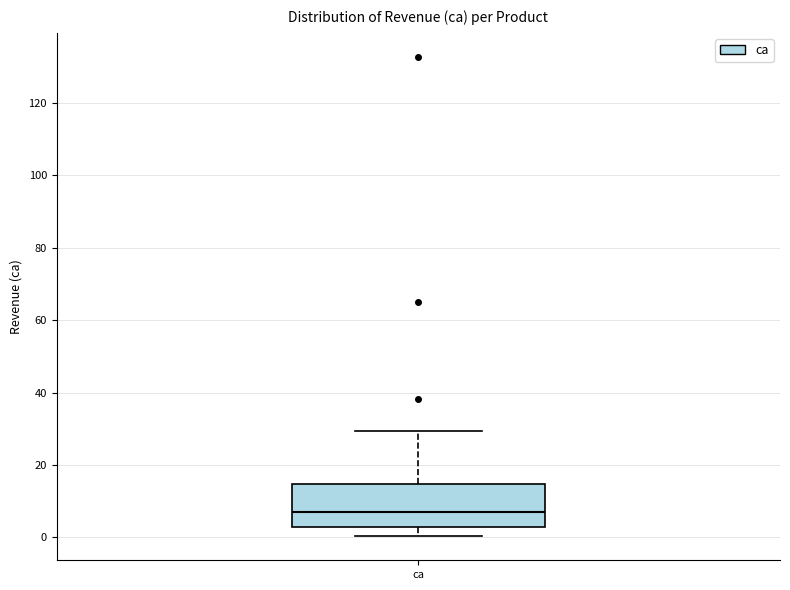

Transcribe this box plot: give where the median line is, the range the box spans, and where the two whiskers end, as read against the y-axis. The values are not printed on the chart, so give them approximately, as read against the axis.

median 6, box 2 to 14, whiskers 0 to 30